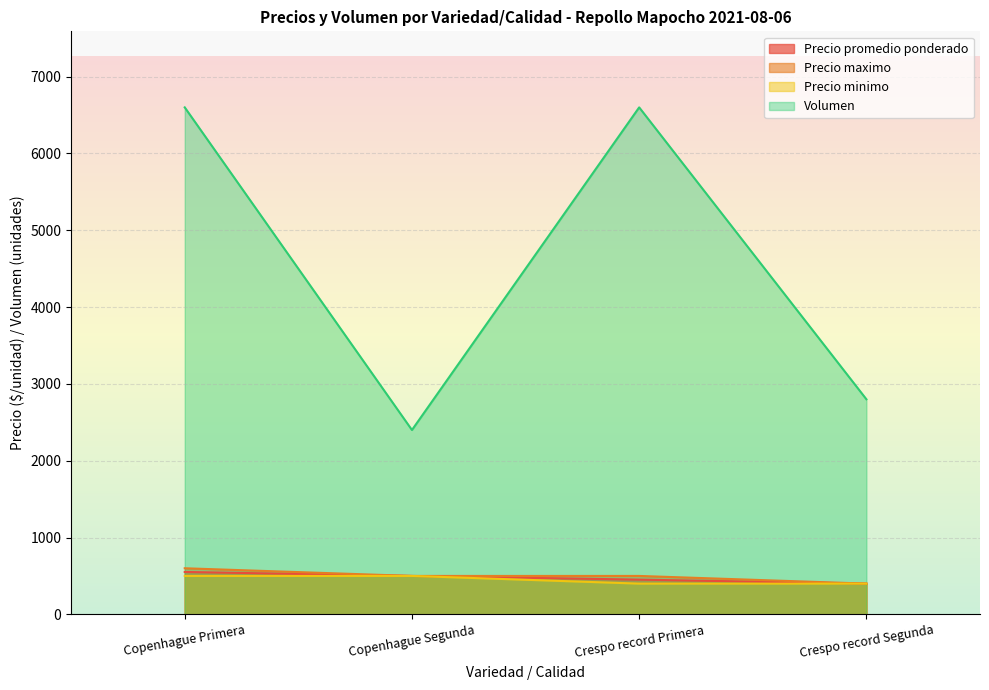

What is the lowest value of the Precio promedio ponderado series?

400